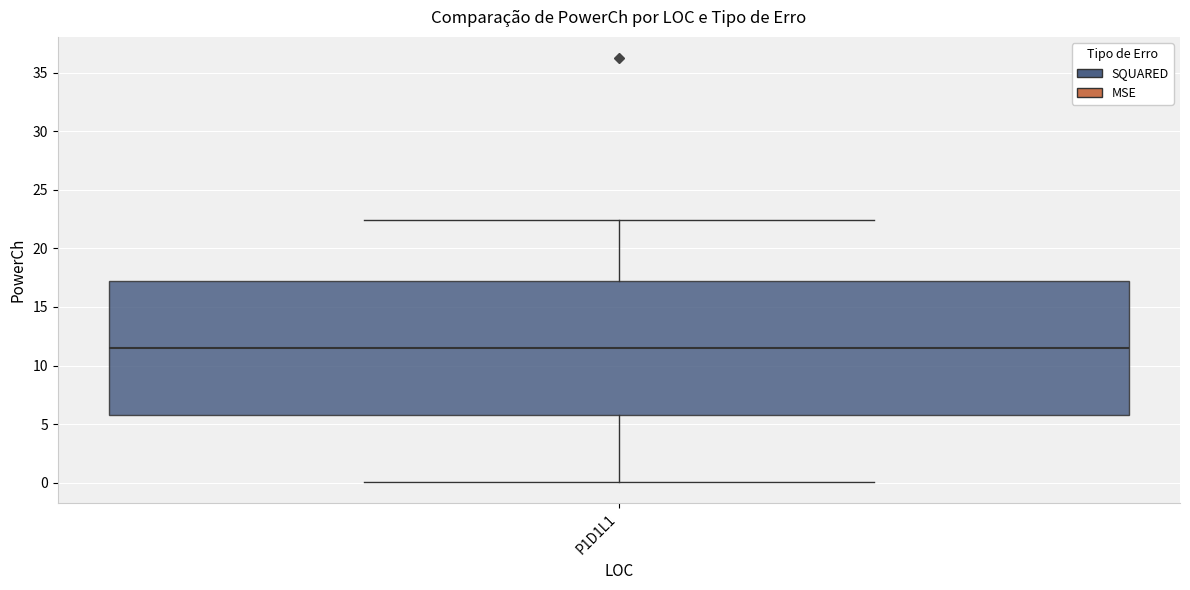

Read this box plot against the y-axis: the position of the median line, the range covered by the box, and the ends of both whiskers. The values are not printed on the chart, so give them approximately, as read against the axis.

median 11.5, box 6.0 to 17.5, whiskers 0.0 to 22.5